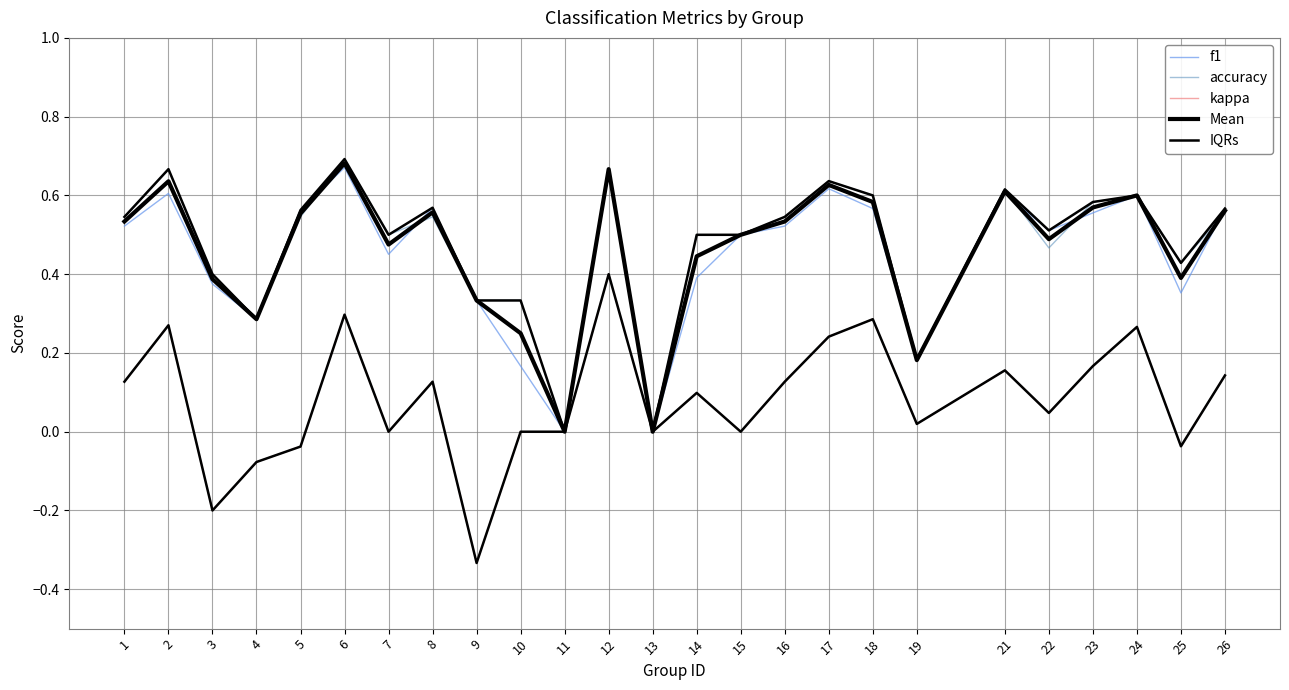

Is it true that IQRs equals 0.4 at 25?

True